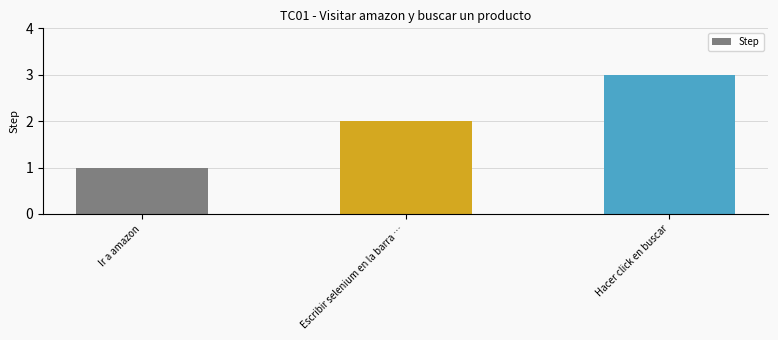

What is the label of the 3rd bar from the right?

Ir a amazon